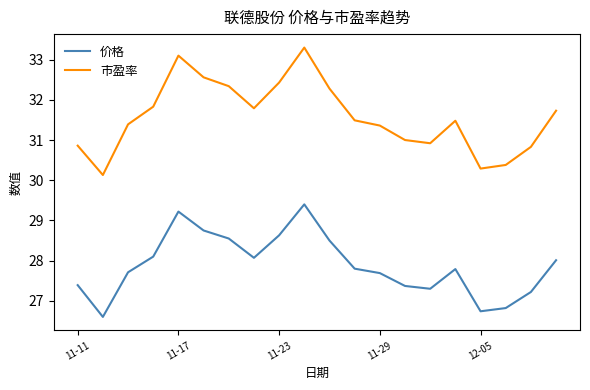

How many values in the 价格 series exceed 27?

17